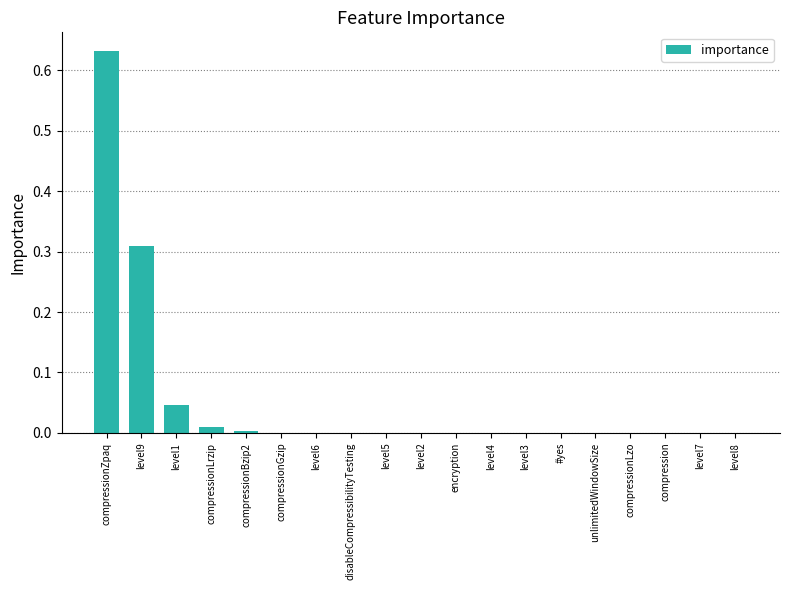

Which category has the highest value across all series?

compressionZpaq